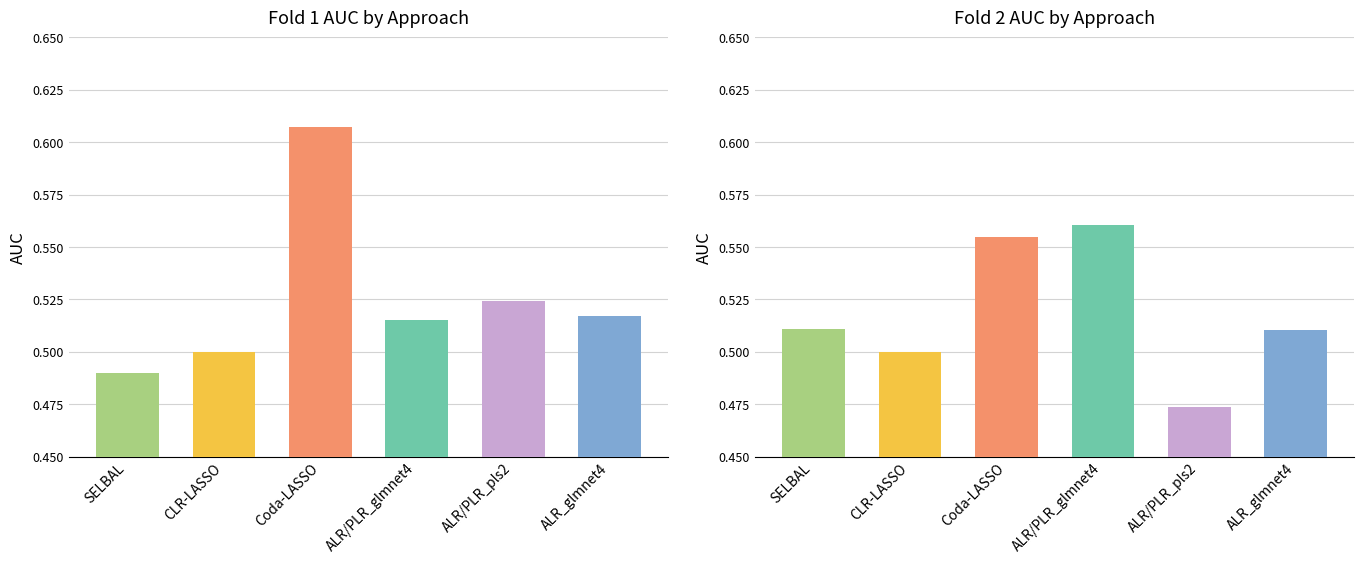

Reading left to right, extract all data points from this chart.

SELBAL: 0.5	0.5
CLR-LASSO: 0.5	0.5
Coda-LASSO: 0.6	0.6
ALR/PLR_glmnet4: 0.5	0.6
ALR/PLR_pls2: 0.5	0.5
ALR_glmnet4: 0.5	0.5